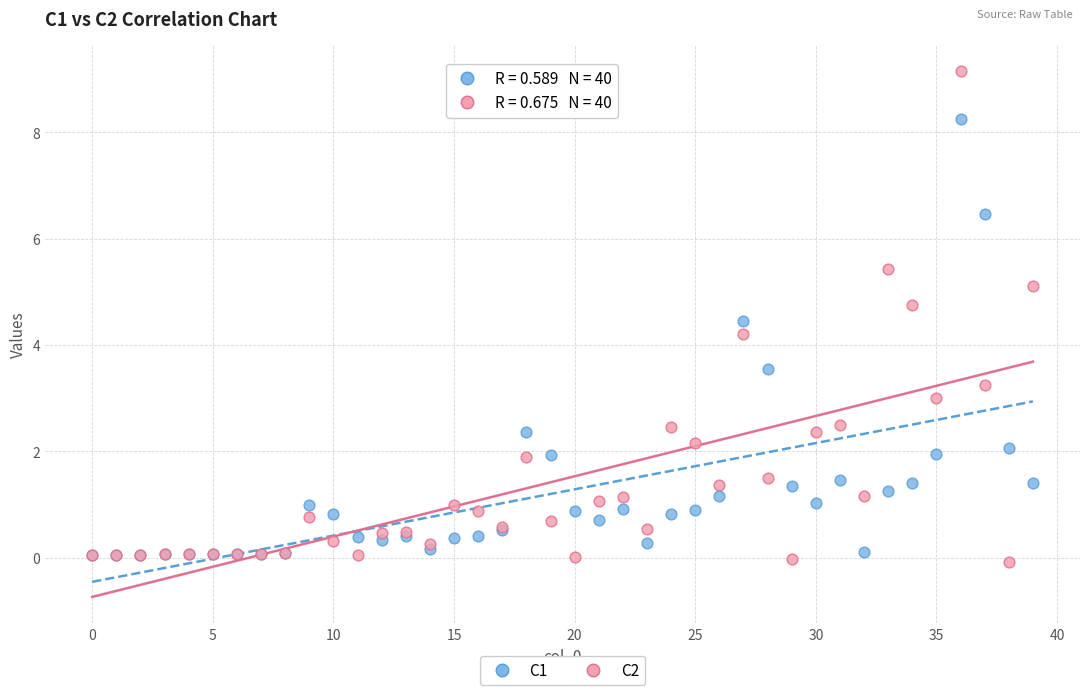

Which series reaches the maximum Y coordinate?

C2